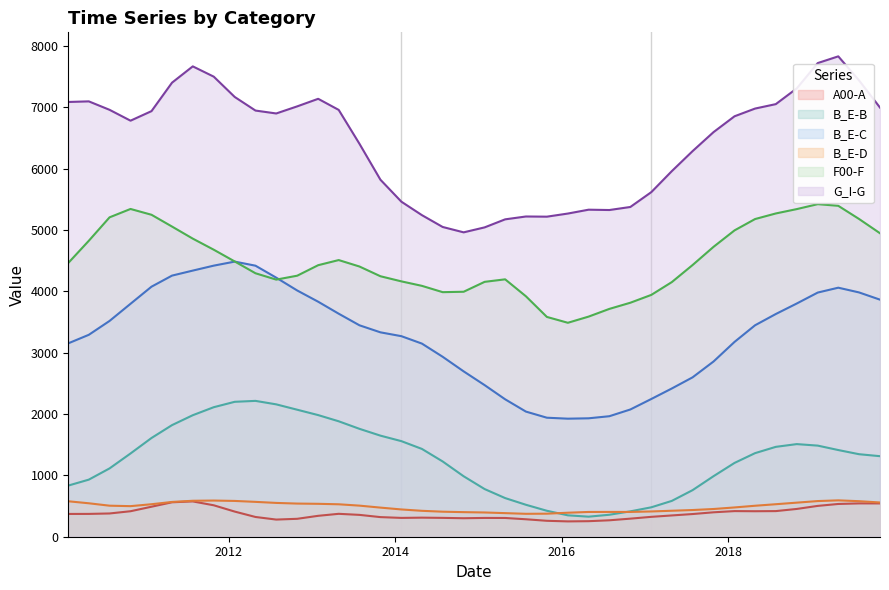

The value of F00-F at 2010-01-28 is 1006.7. True or false?

False